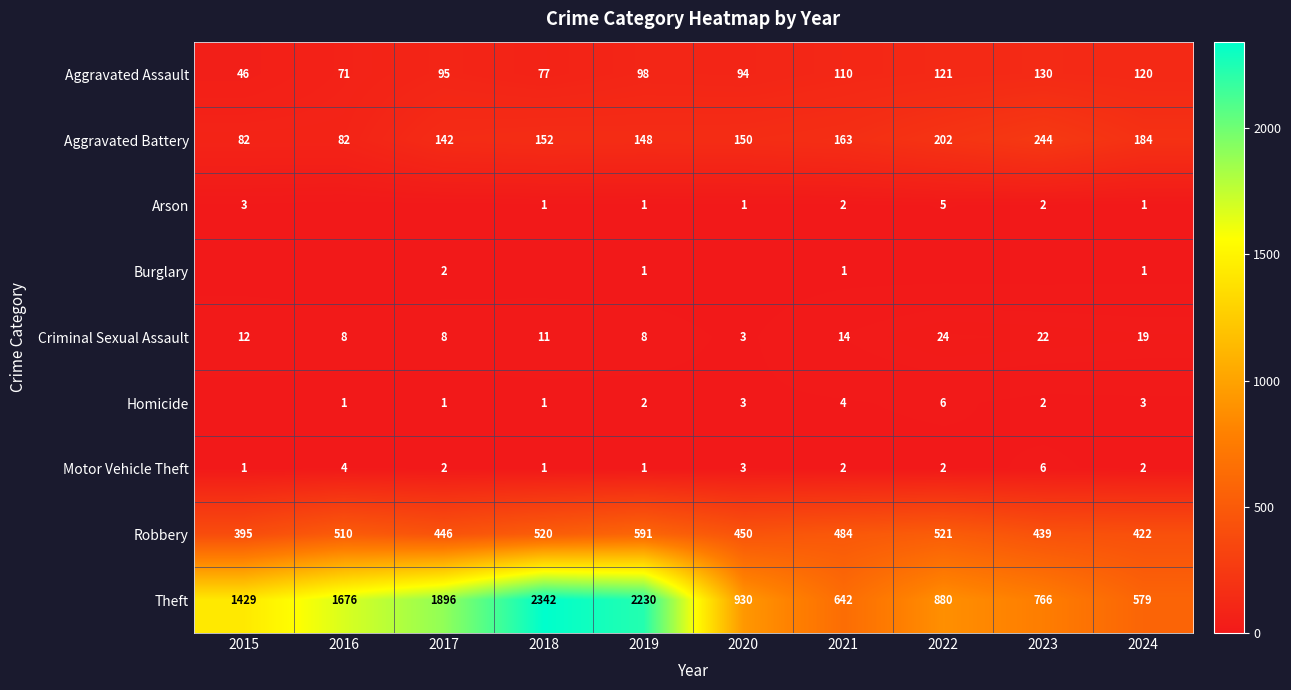

Rank the categories by Aggravated Assault value from highest to lowest.

2023, 2022, 2024, 2021, 2019, 2017, 2020, 2018, 2016, 2015